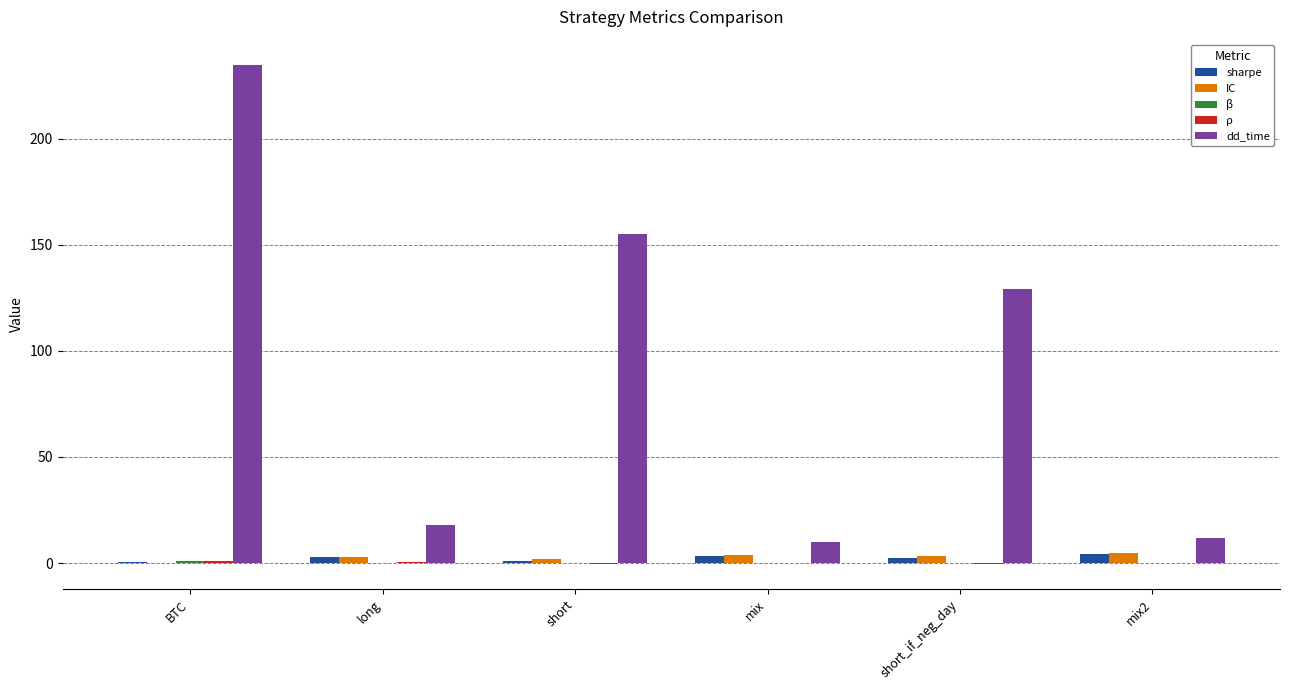

Is it true that dd_time equals 10.0 at mix?

True